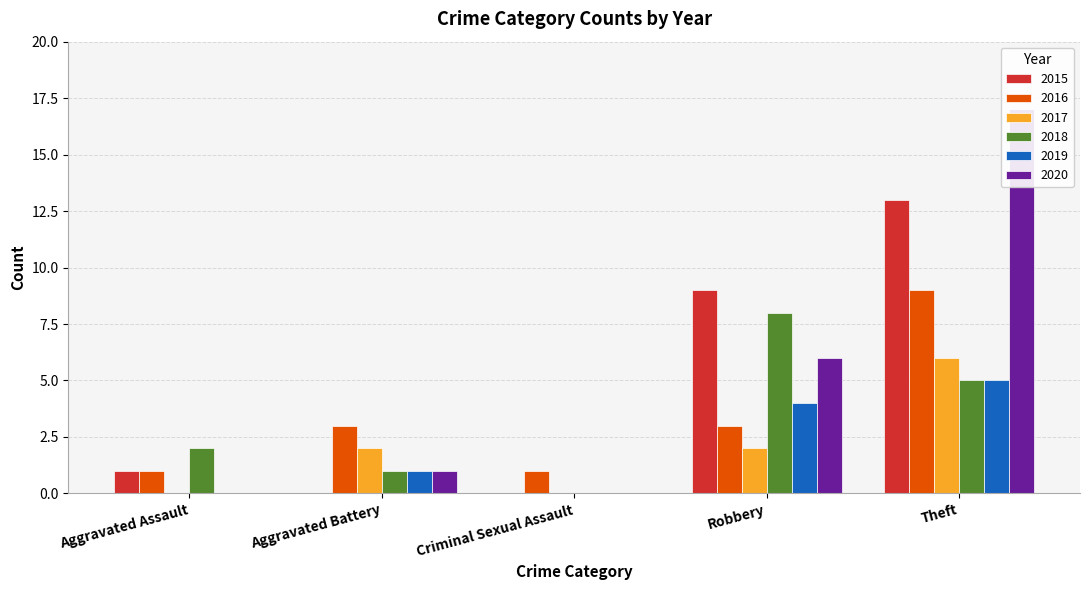

The value of 2016 at Aggravated Battery is 1. True or false?

False